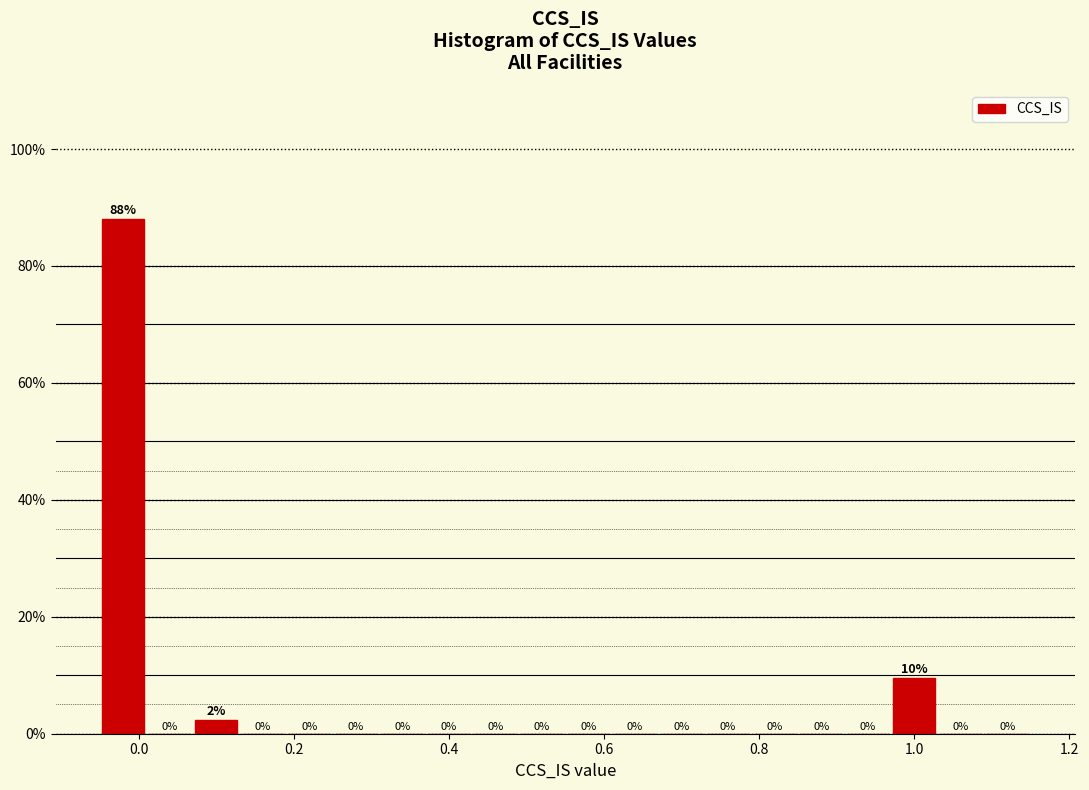

Around what value on the x-axis is the tallest bar? Give the approximate position of its centre, as read against the axis.

-0.02